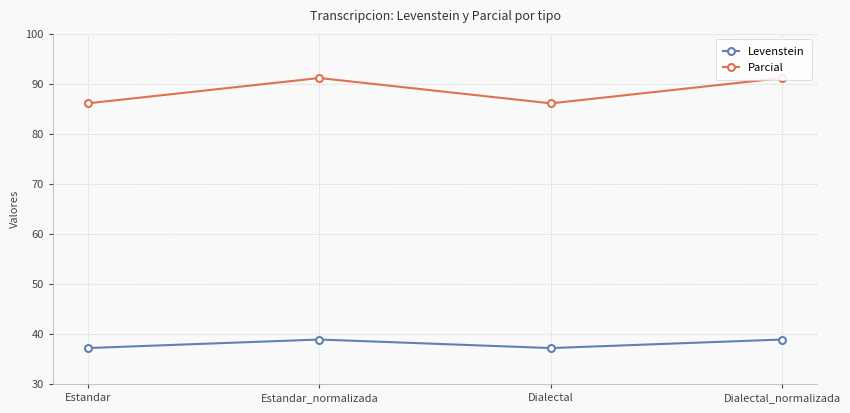

Rank the series by their maximum value, from lowest to highest.

Levenstein, Parcial